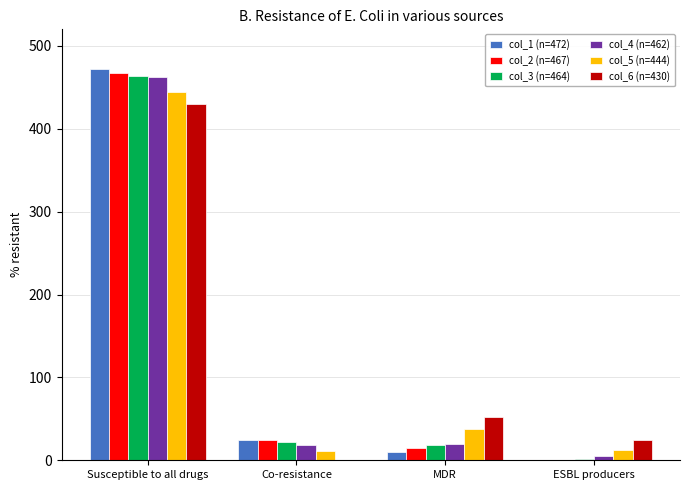

At which label does col_5 (n=444) first exceed 38?

Susceptible to all drugs